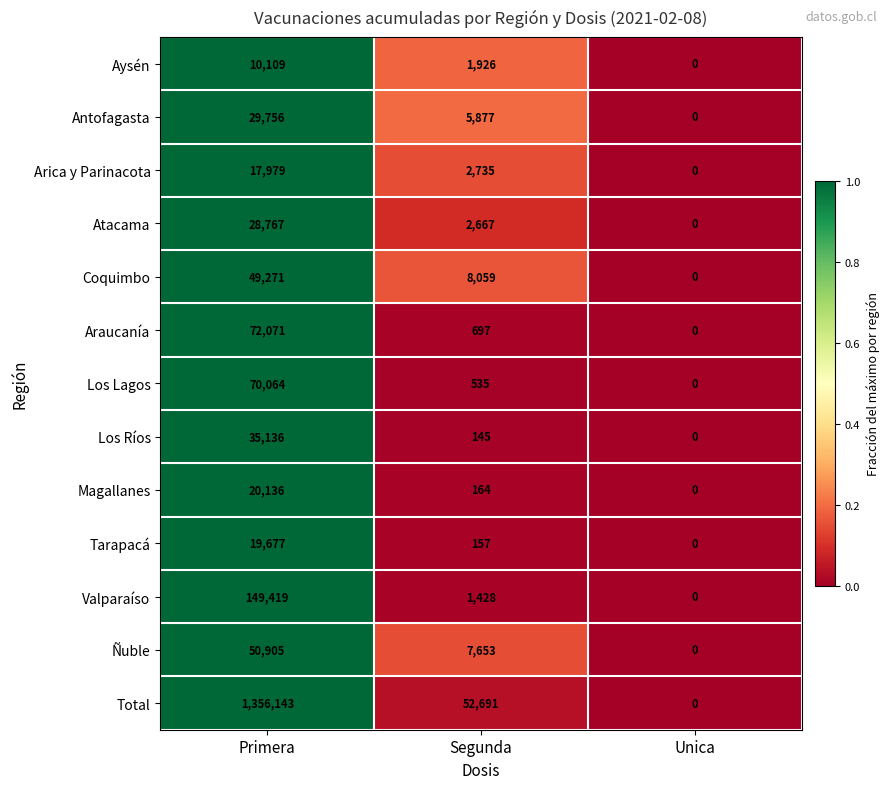

Rank the categories by Valparaíso value from highest to lowest.

Primera, Segunda, Unica